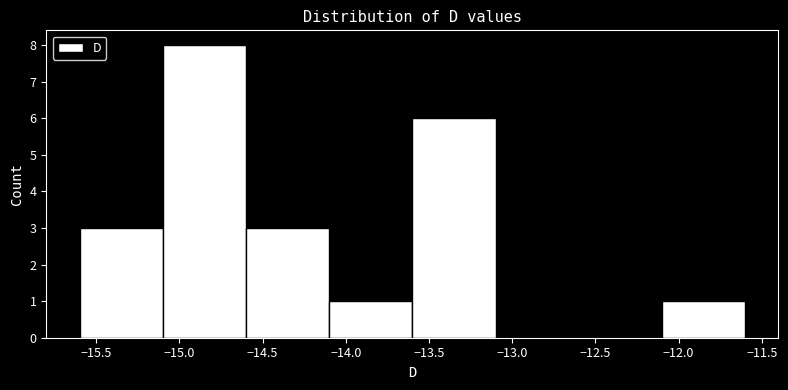

Which range on the x-axis has the tallest bar?

-15.1 to -14.6